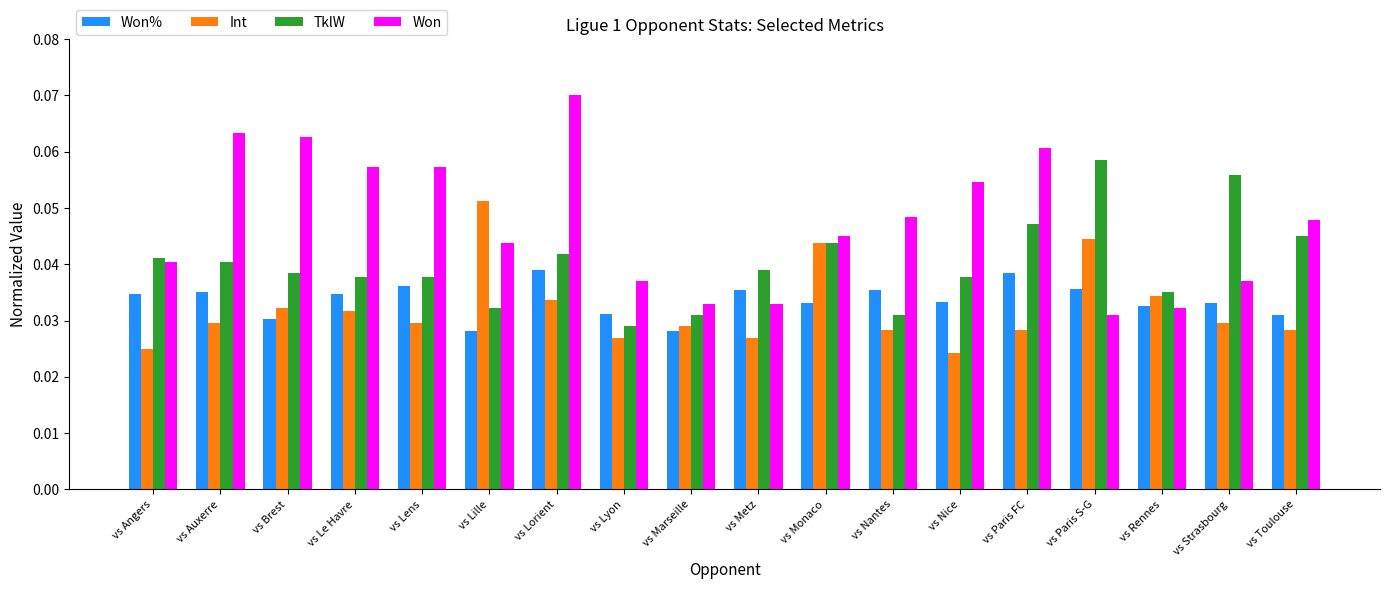

What are all the series names shown in the legend?

Won%, Int, TklW, Won